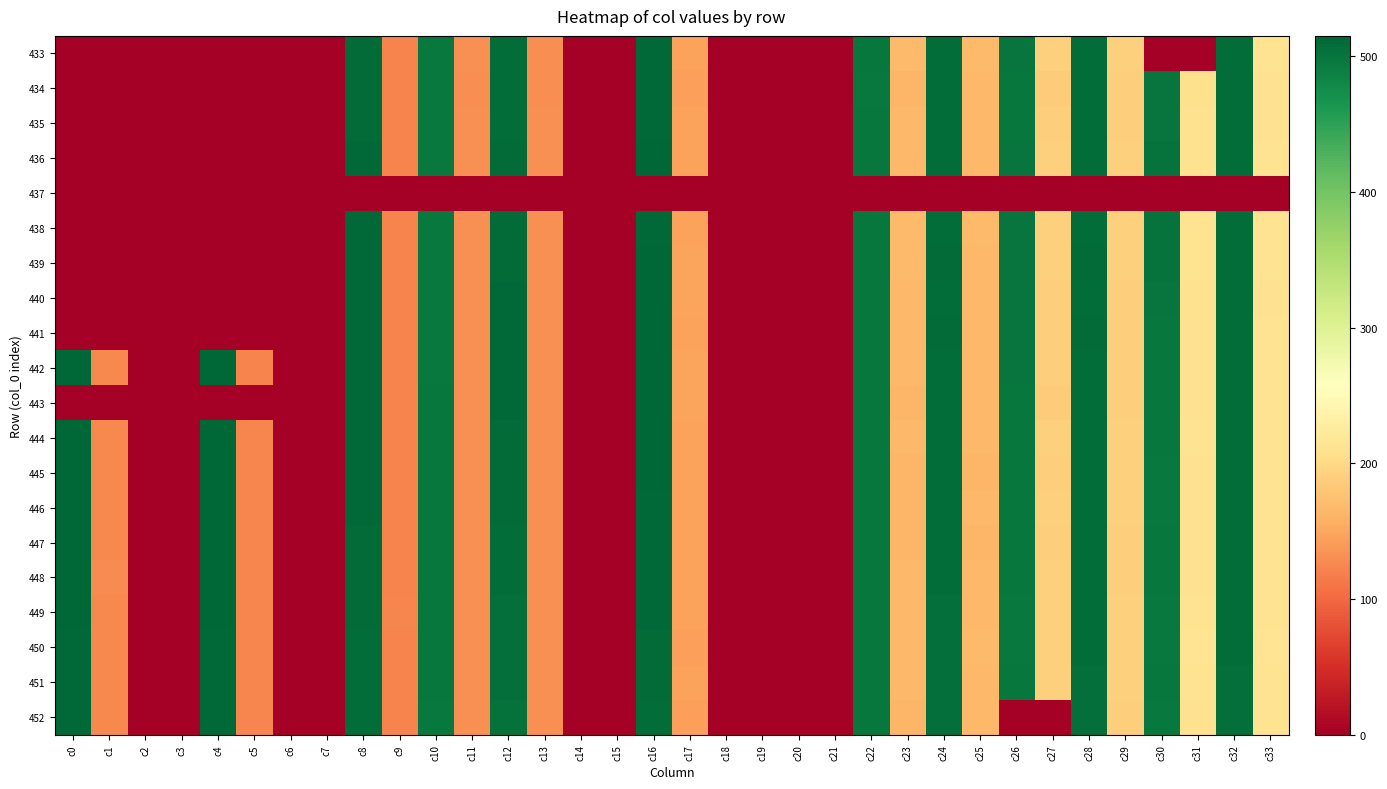

How many distinct data groups are displayed?

20